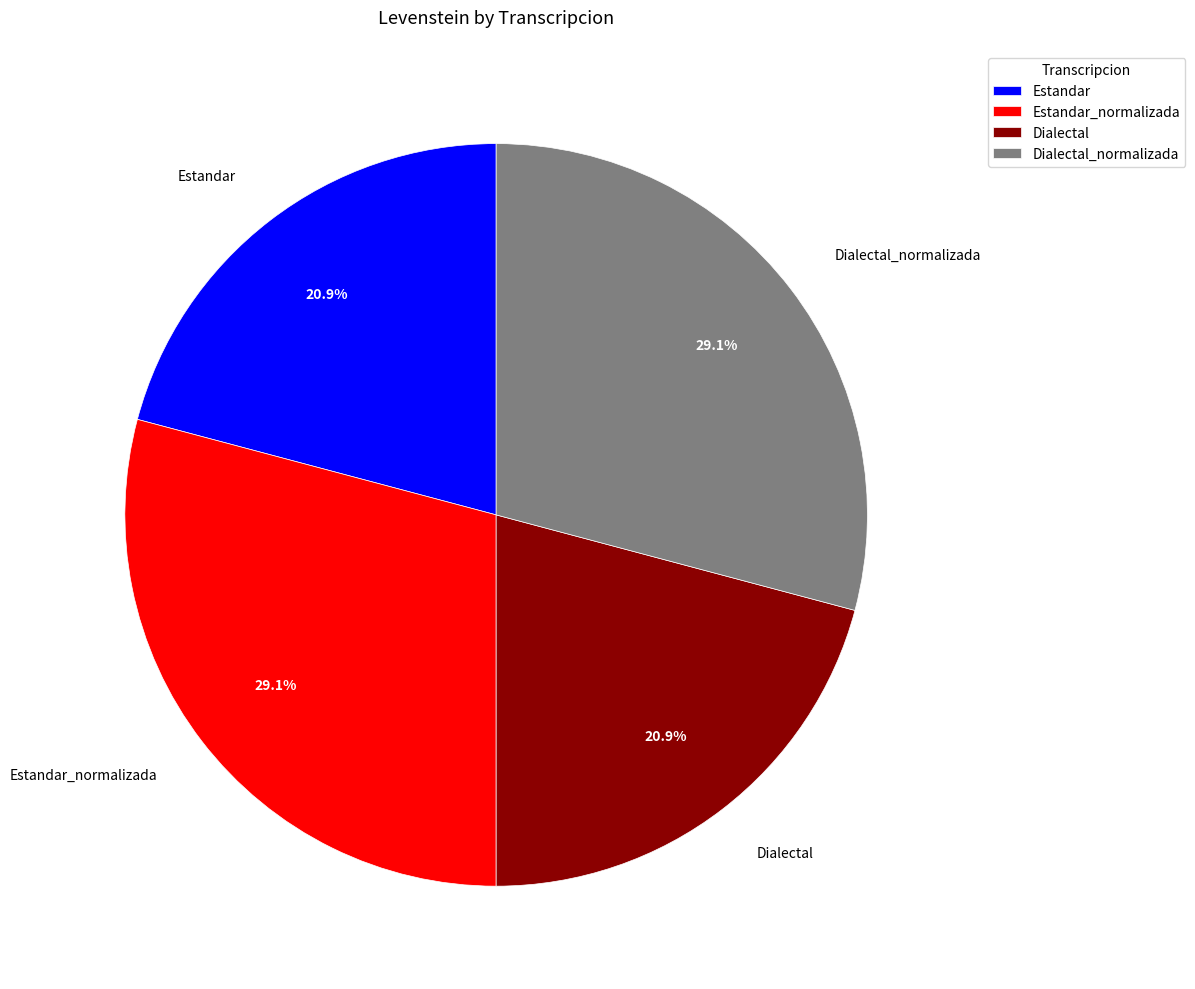

Which has a higher value, Estandar_normalizada or Estandar?

Estandar_normalizada